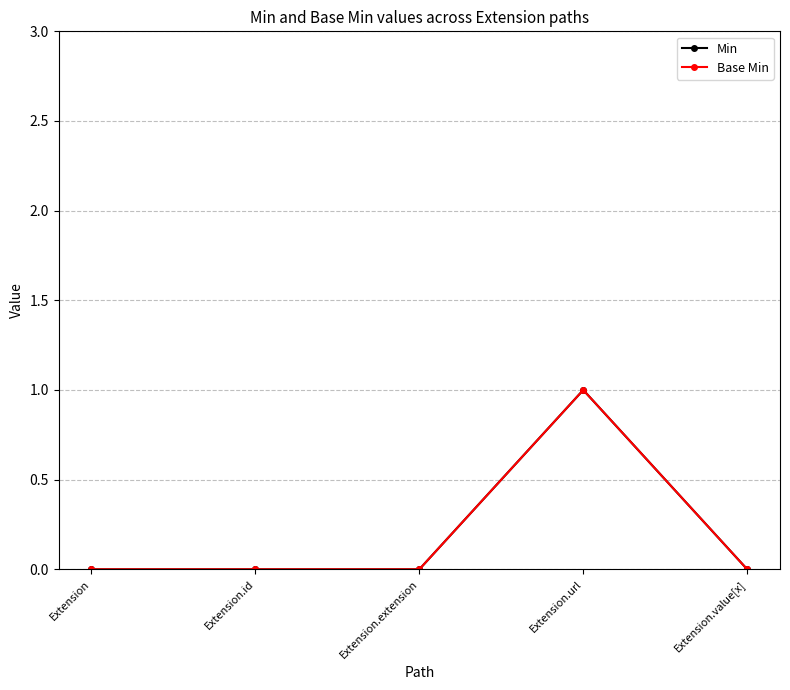

The value of Base Min at Extension.url is 0. True or false?

False